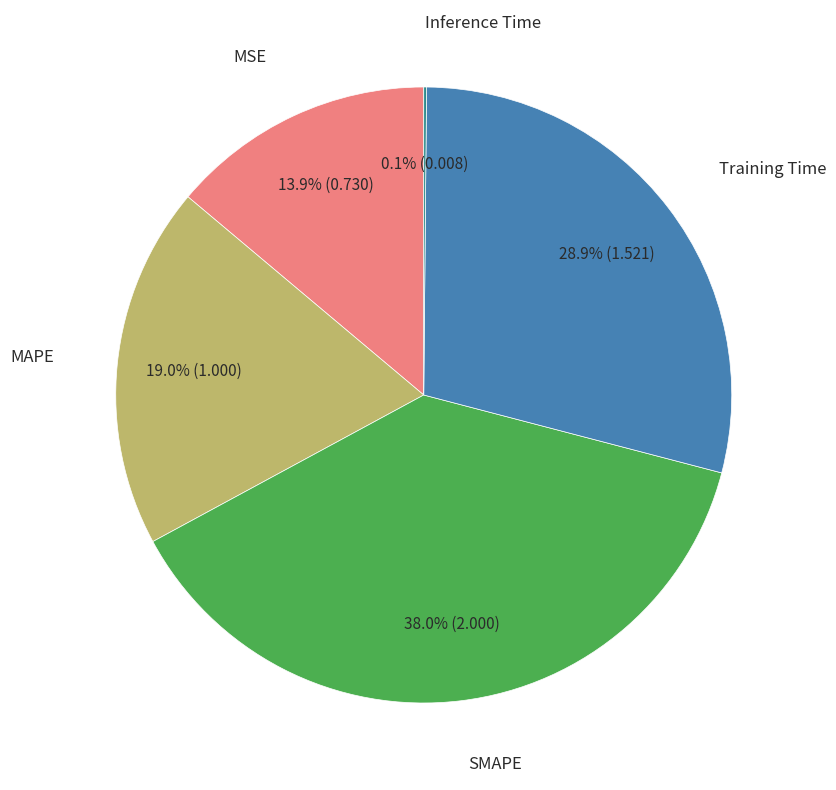

Is there any slice that represents more than half of the pie?

No